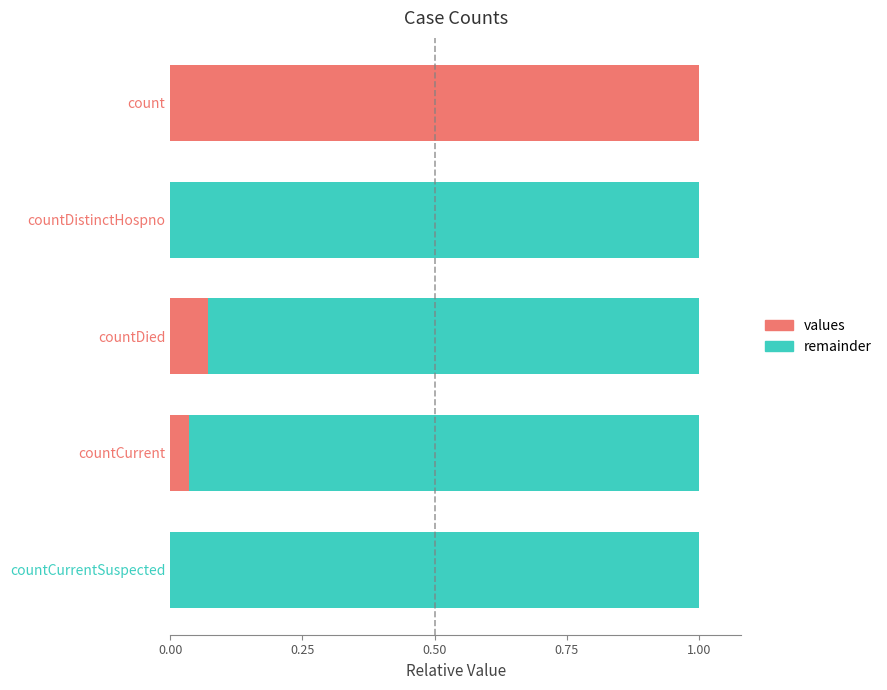

What are all the series names shown in the legend?

values, remainder